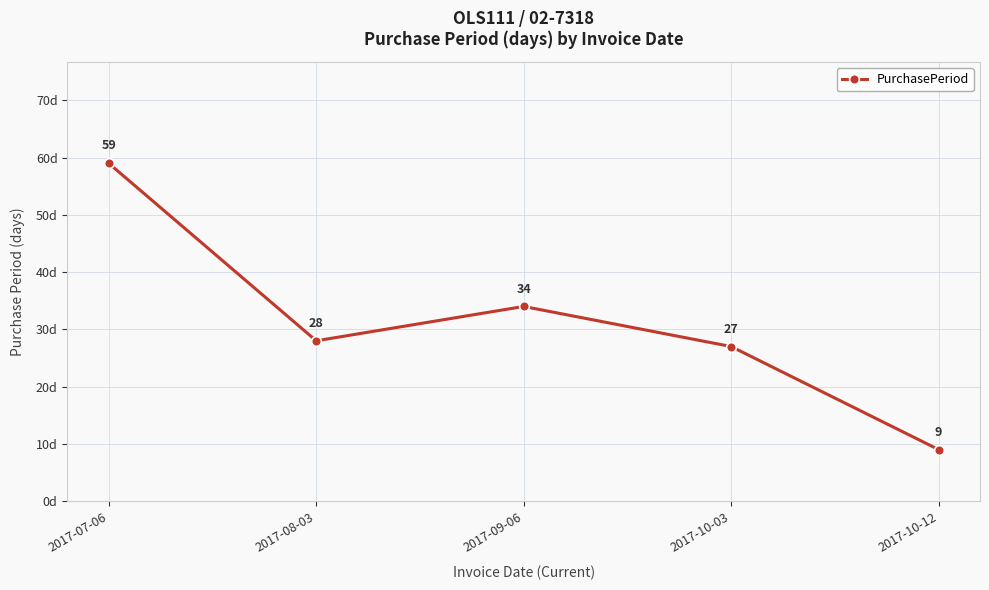

What is the smallest value displayed?

9